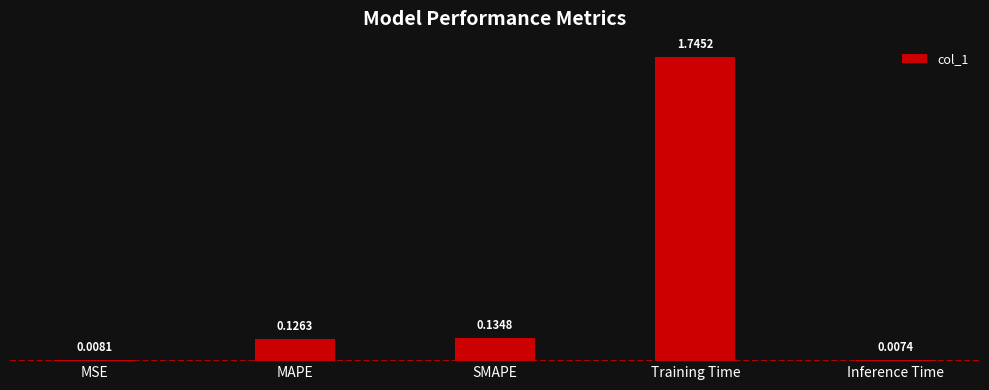

What is the sum of all values?

2.0